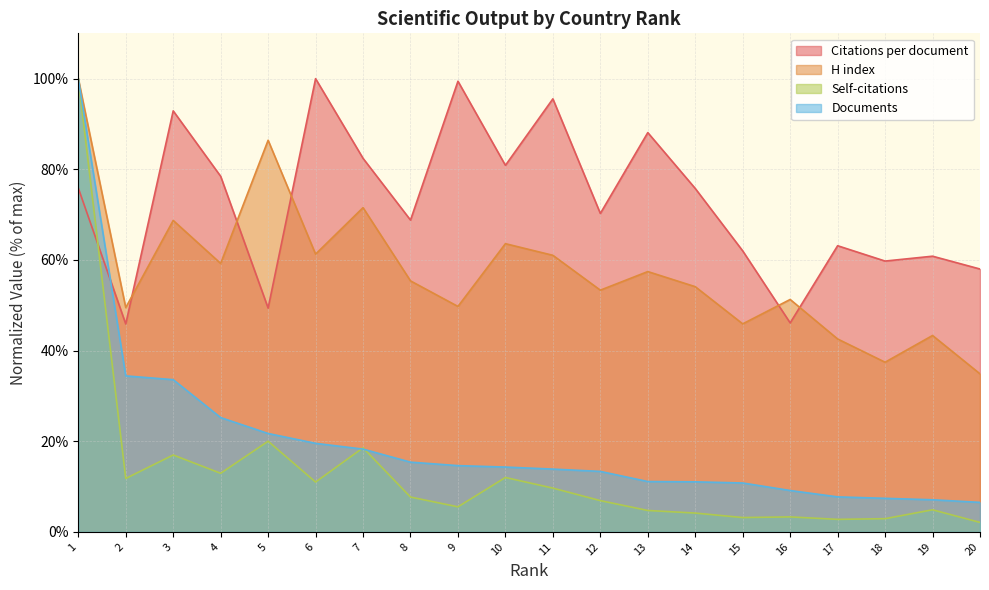

How many data points in Self-citations are less than 7?

10